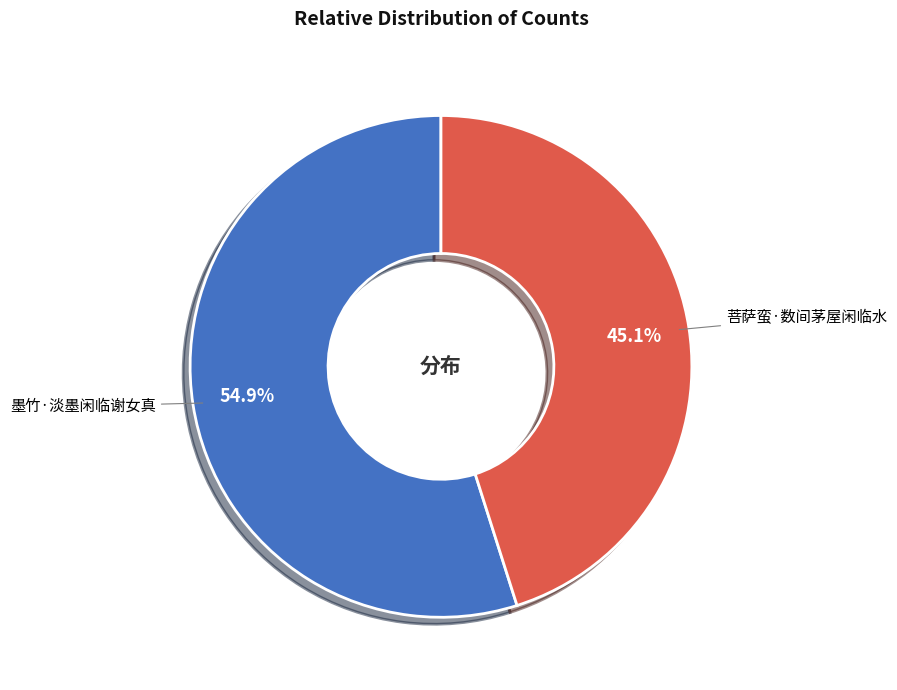

To the nearest percent, what percentage of the pie is 墨竹·淡墨闲临谢女真?

55%